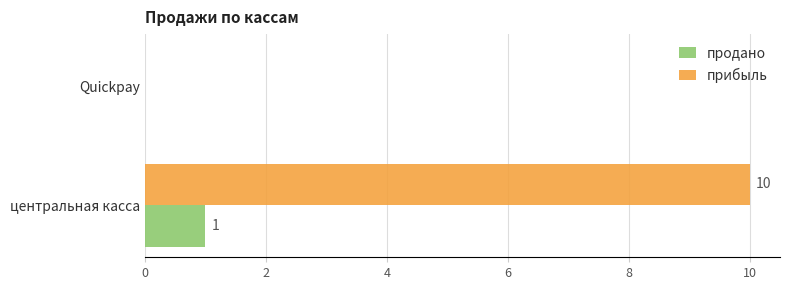

What is the sum of the прибыль values at Quickpay and центральная касса?

10